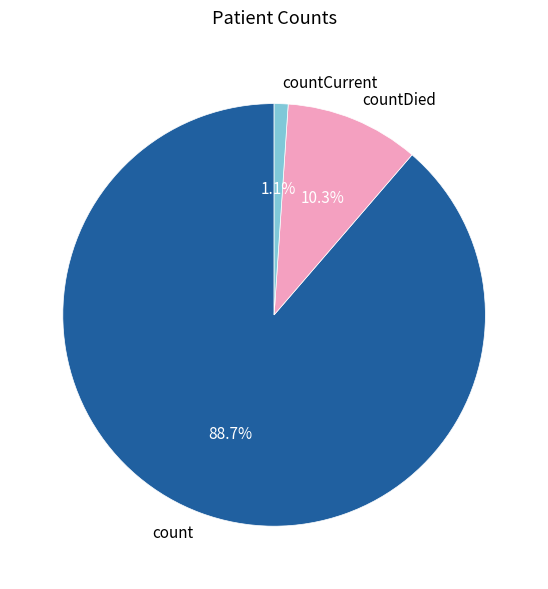

Which slice is the smallest?

countCurrent